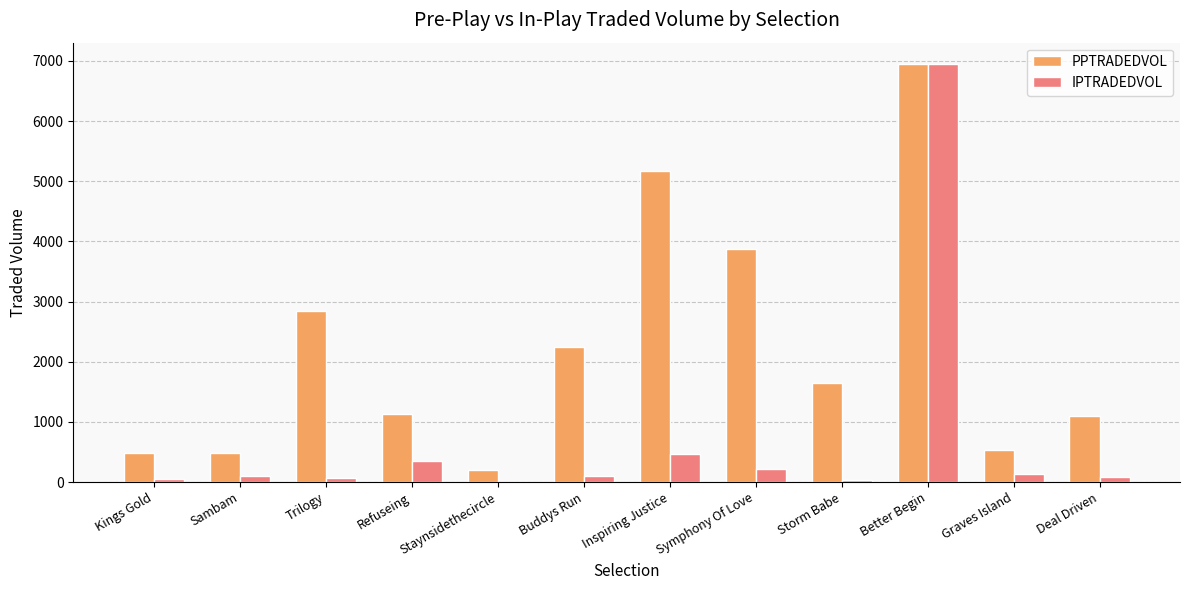

The value of PPTRADEDVOL at Better Begin is 6956.3. True or false?

True